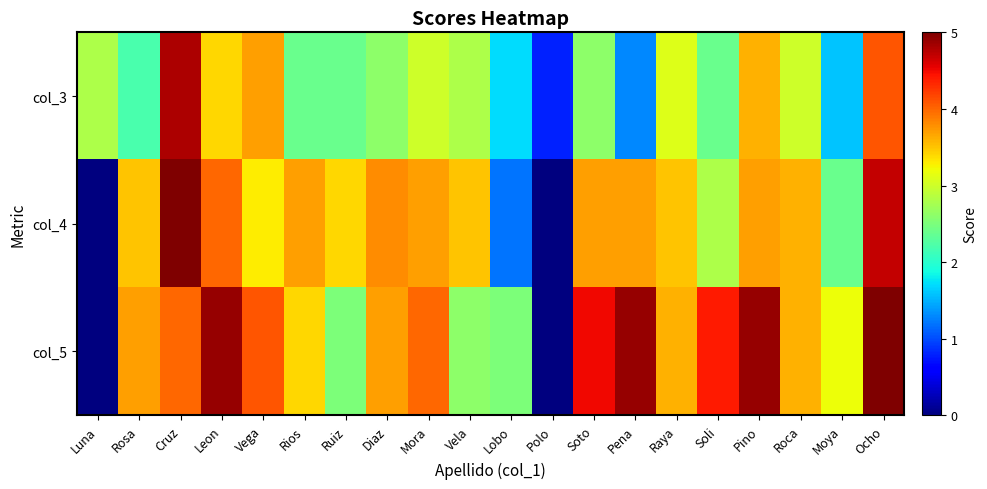

What is the difference between the highest and lowest values at Luna?

2.8